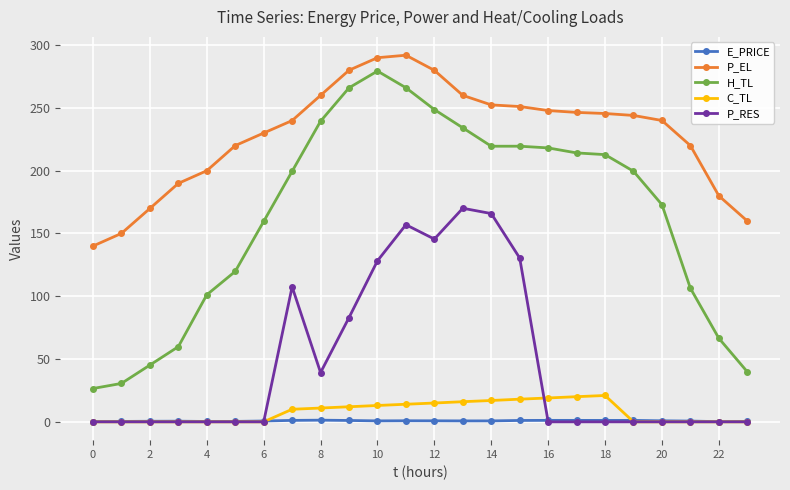

Is this an area chart (filled region under the line)?

No